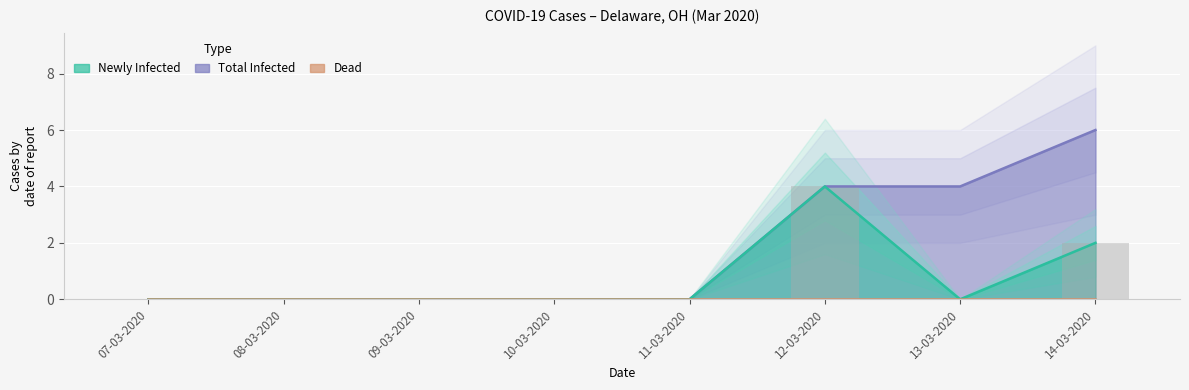

List the labels in order of Total Infected value, smallest first.

07-03-2020, 08-03-2020, 09-03-2020, 10-03-2020, 11-03-2020, 12-03-2020, 13-03-2020, 14-03-2020